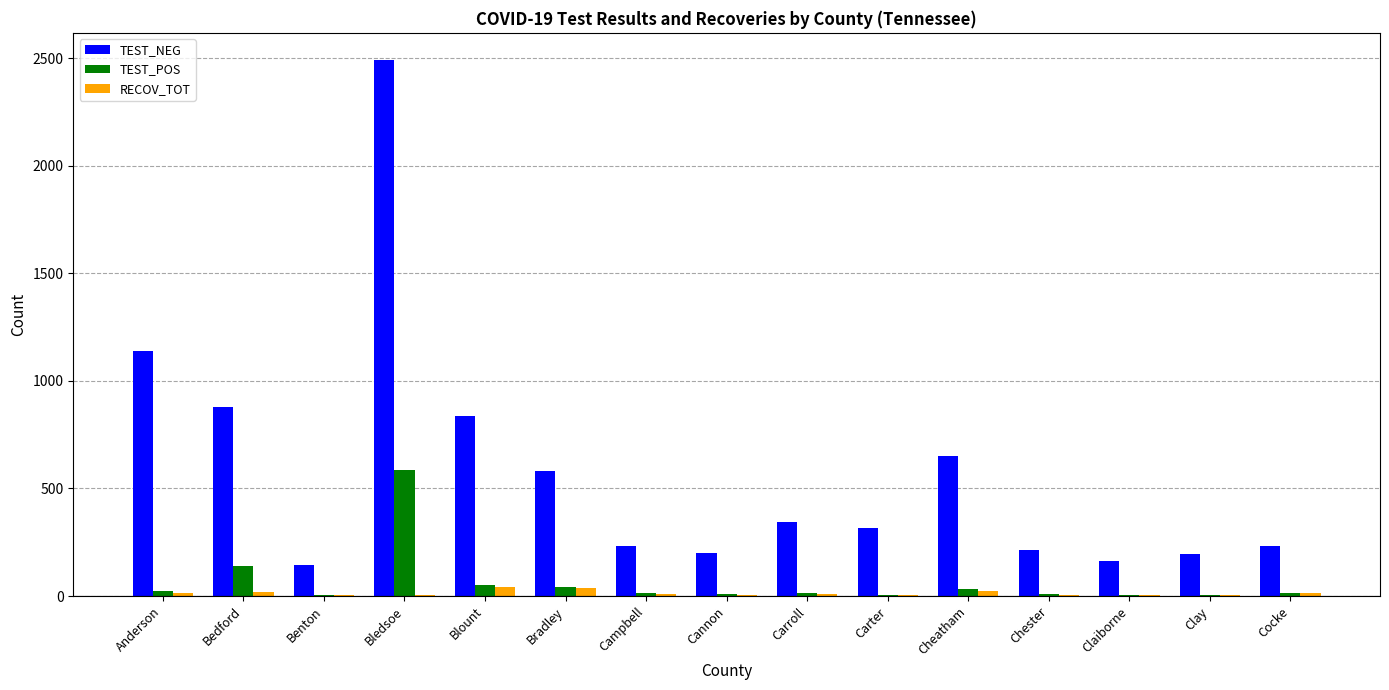

What is the average value of the TEST_POS series?

63